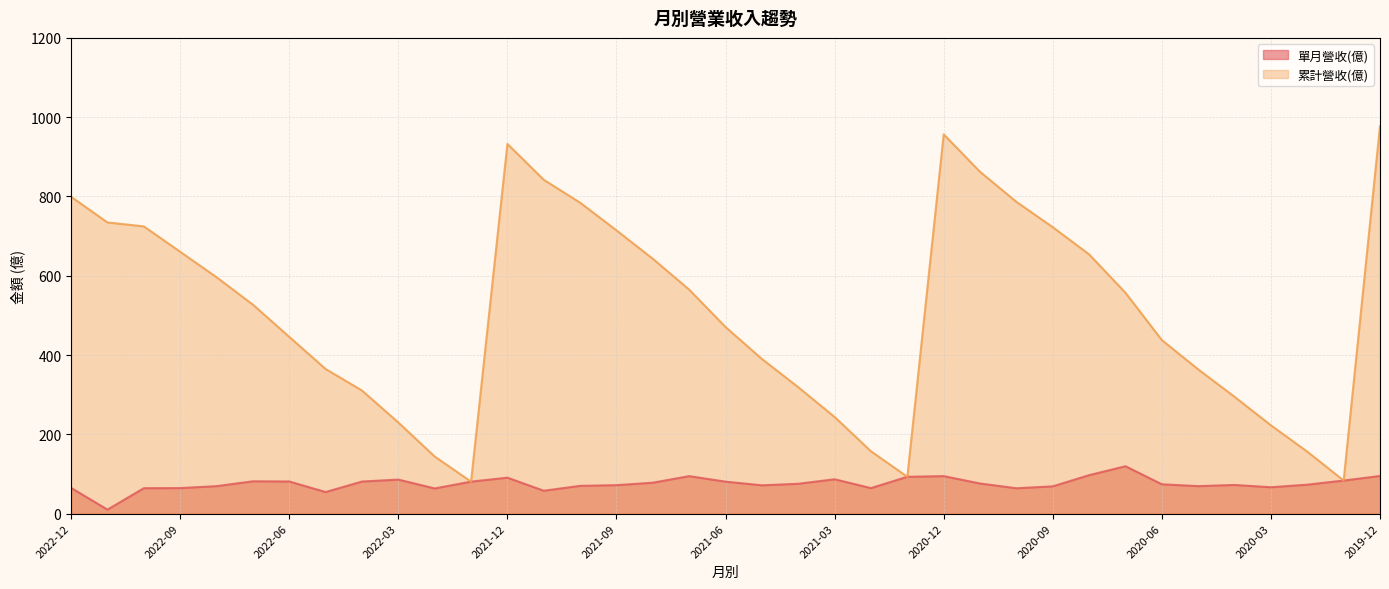

At which category does the chart reach its minimum across all series?

2022-11